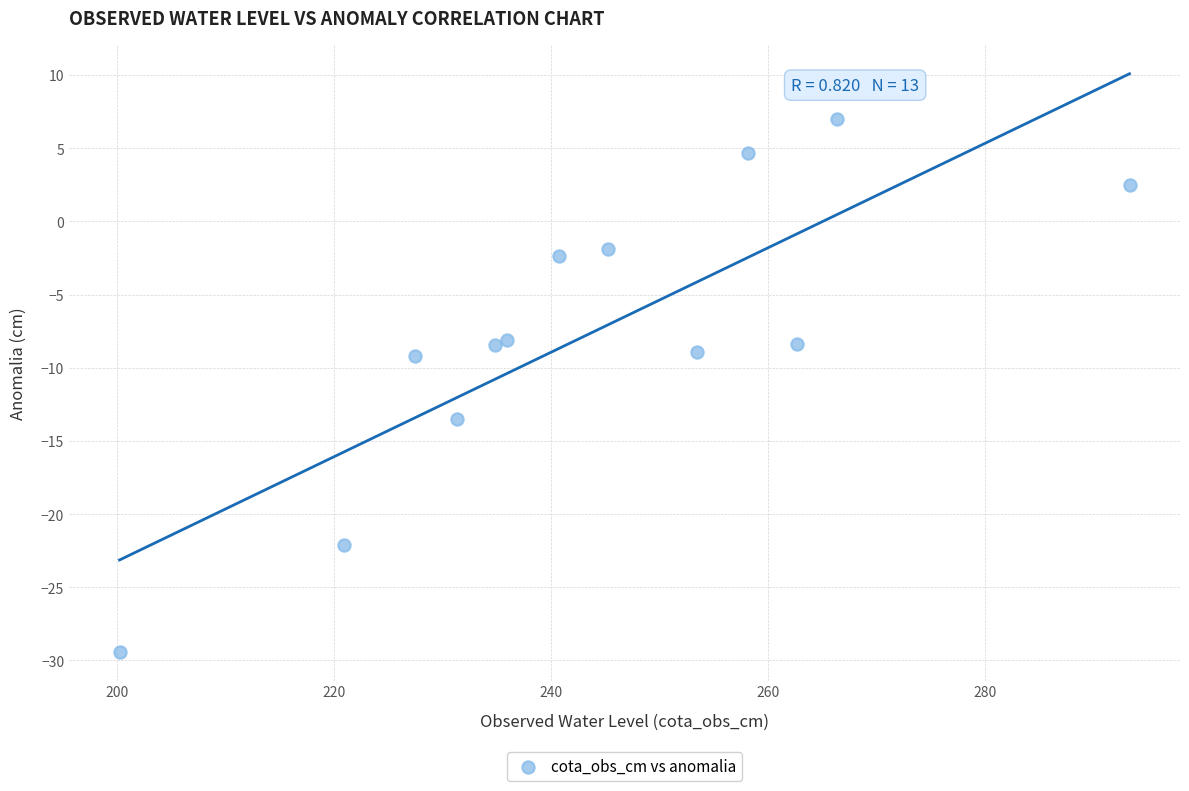

What is the range of X values (max minus min)?

93.0